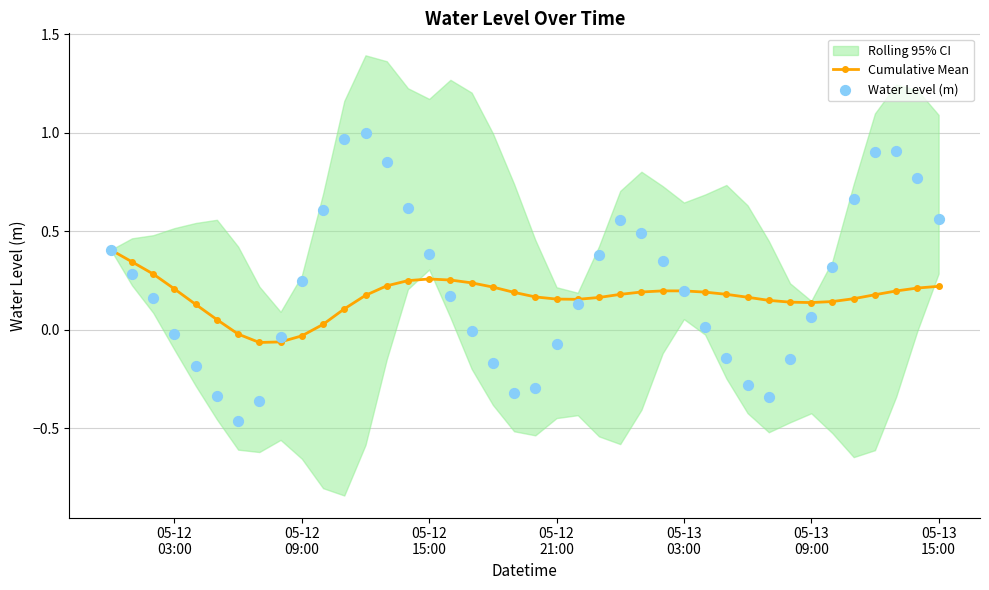

What is the total value across all series at 05-12 21:00?

0.1